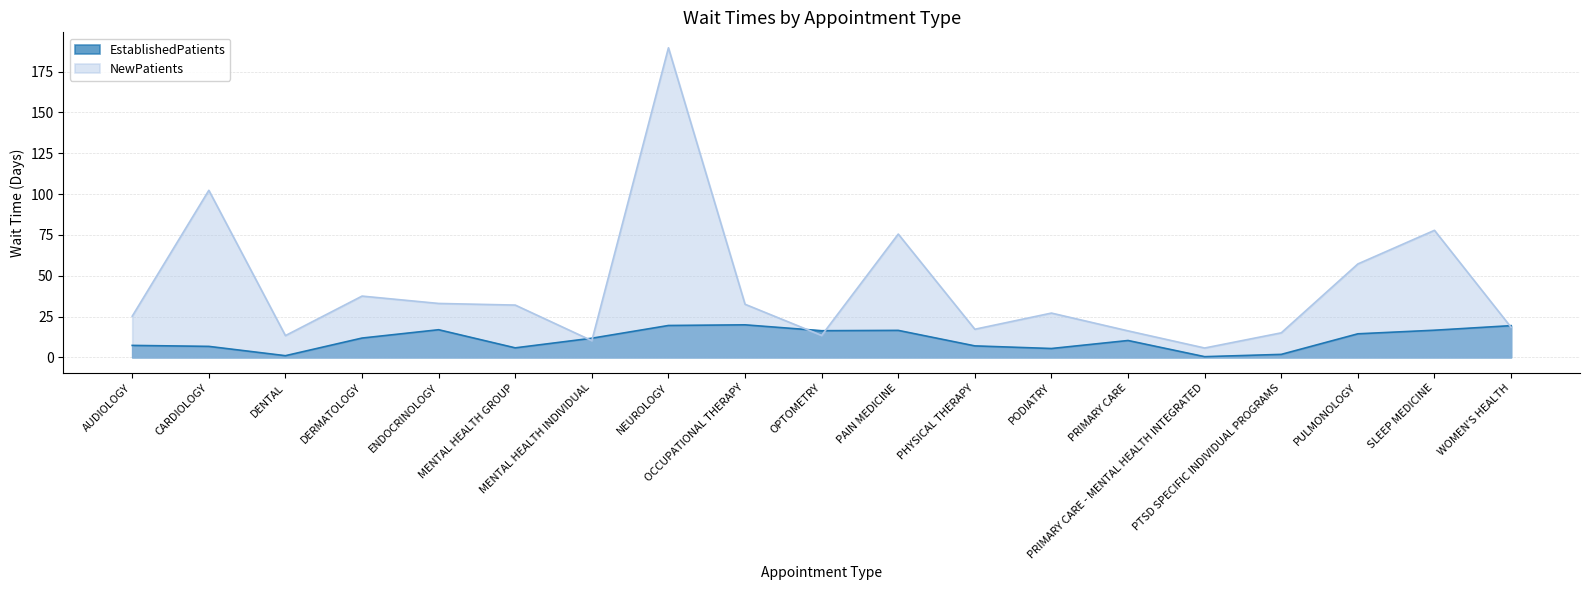

How many lines are shown in the chart?

2